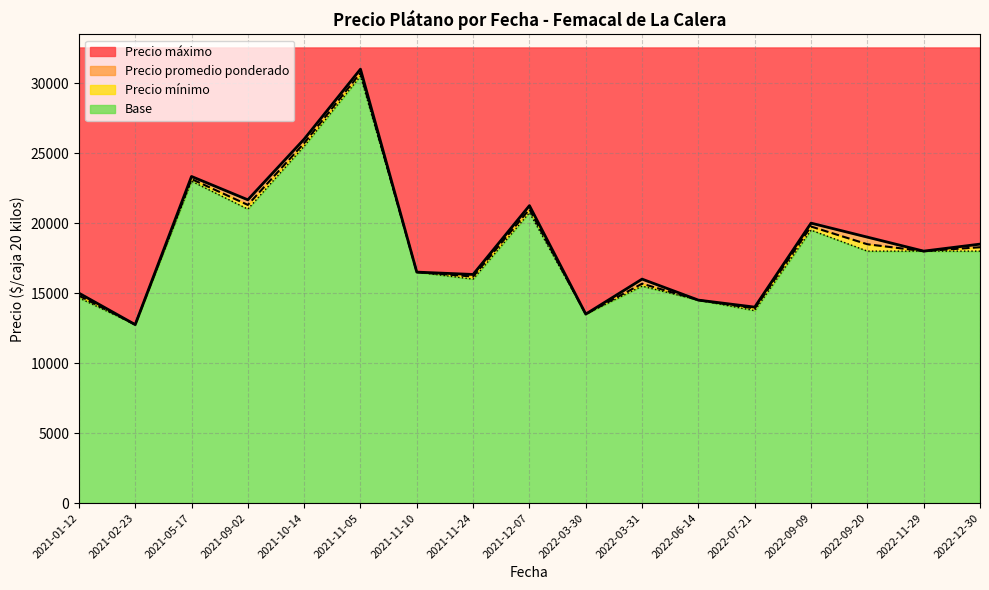

How many lines are shown in the chart?

4